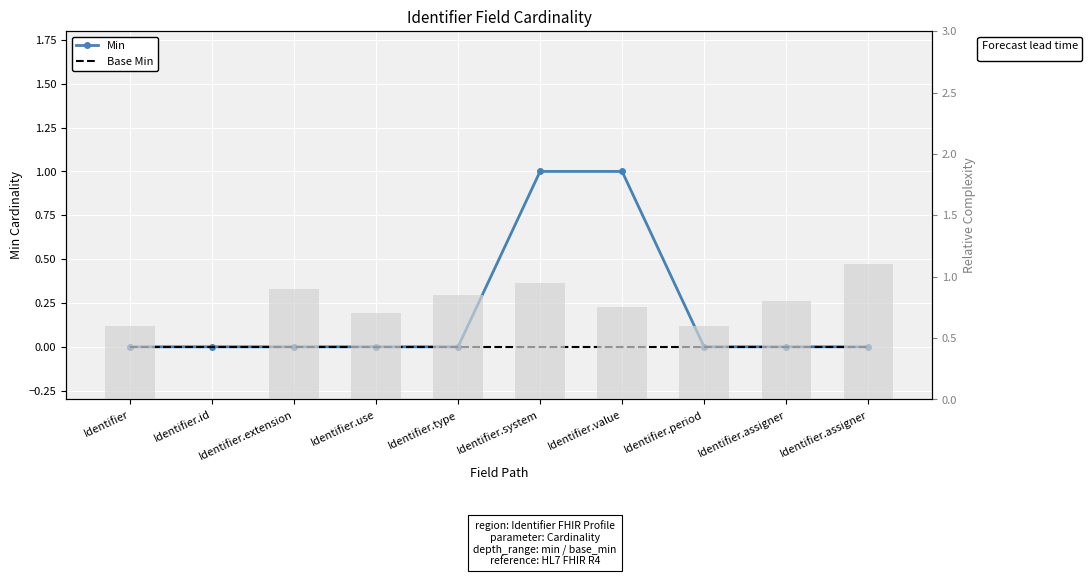

How many Min values are between 0 and 1?

10